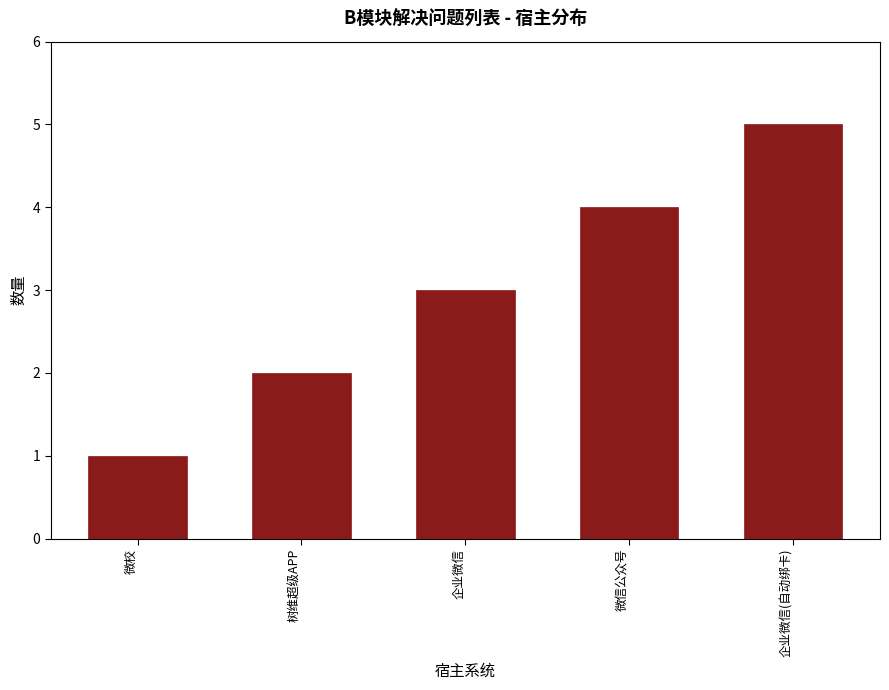

What is the change in value from 树维超级APP to 企业微信(自动绑卡)?

+3